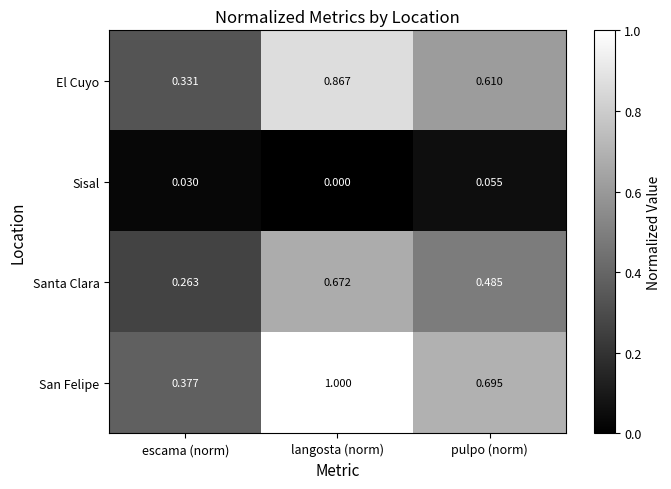

Rank the series at langosta (norm) from lowest to highest value.

Sisal, Santa Clara, El Cuyo, San Felipe